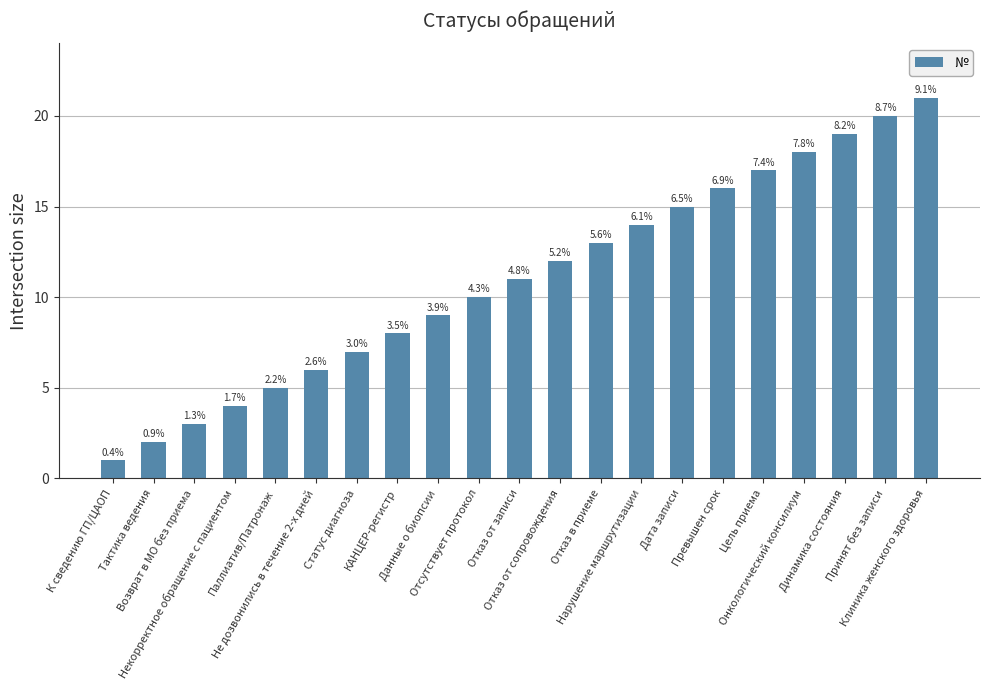

What is the difference between the maximum and minimum values?

20